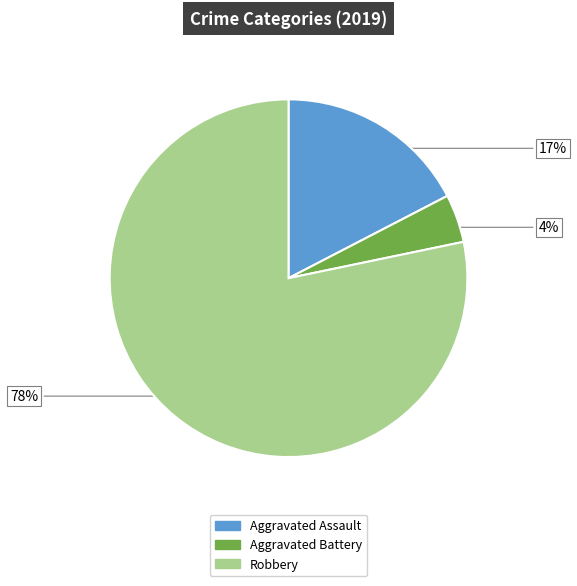

Does Aggravated Battery represent more than half of the total?

No